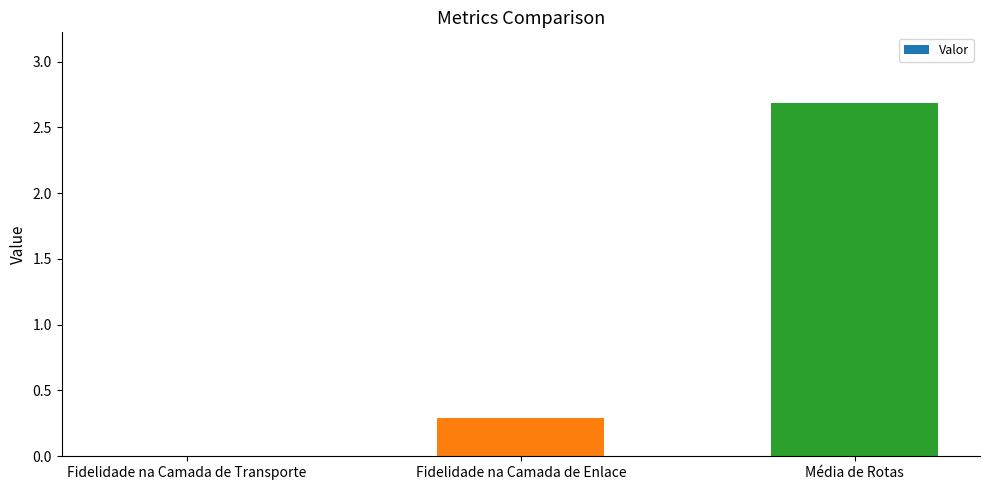

Is it true that the value at Fidelidade na Camada de Enlace is 0.3?

True